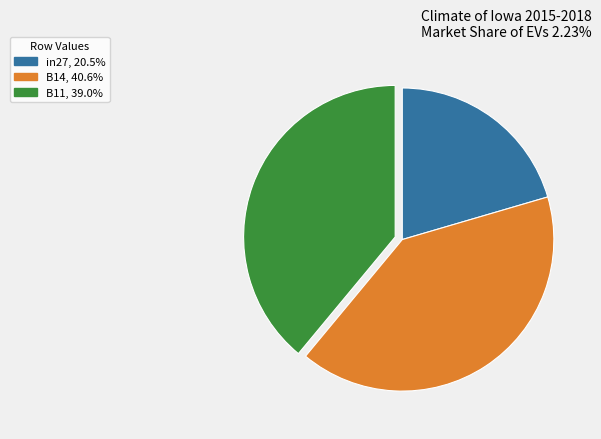

Is there a majority slice in this chart?

No